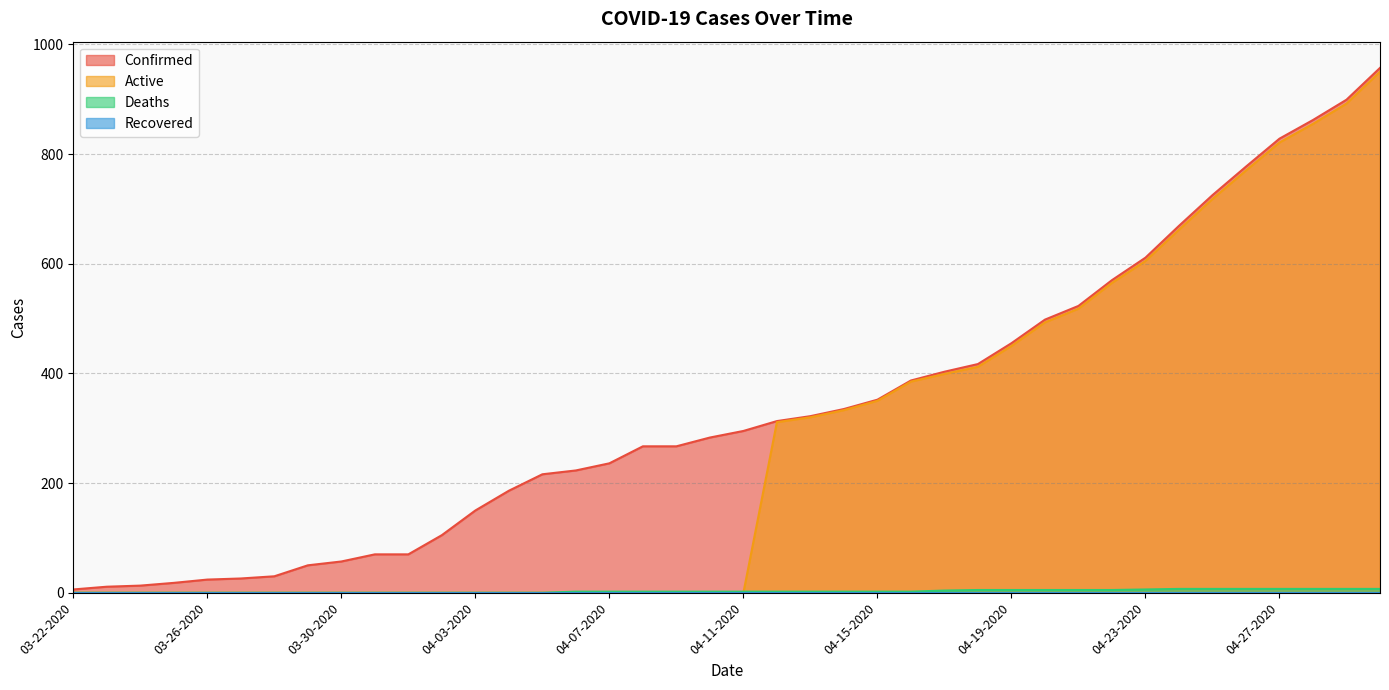

How many values in the Confirmed series exceed 295?

19